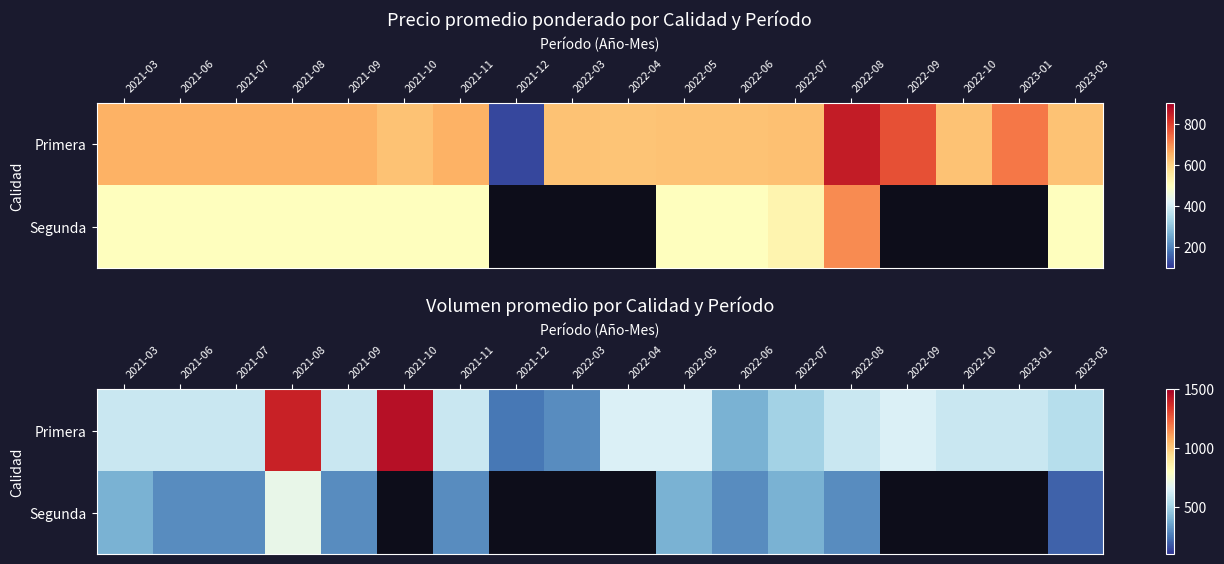

How many positive values does the Segunda series have?

11